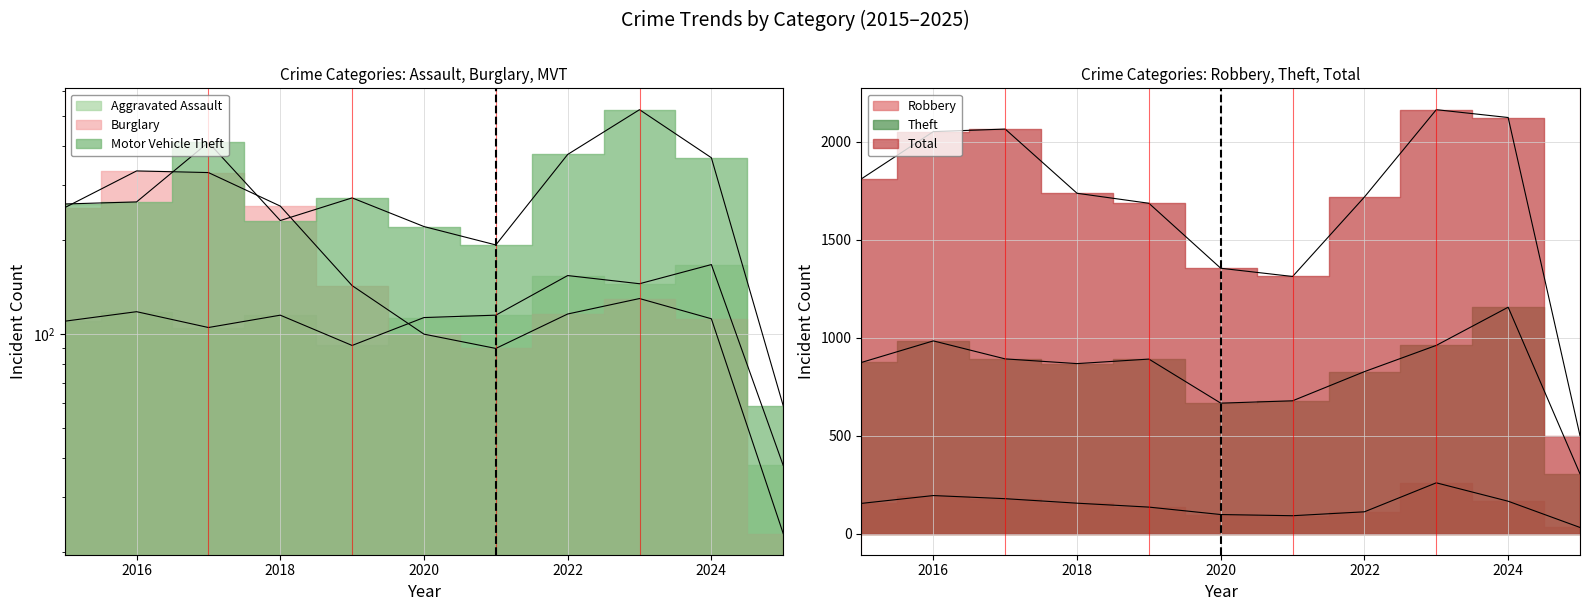

How many interior local valleys does the Total series have?

1